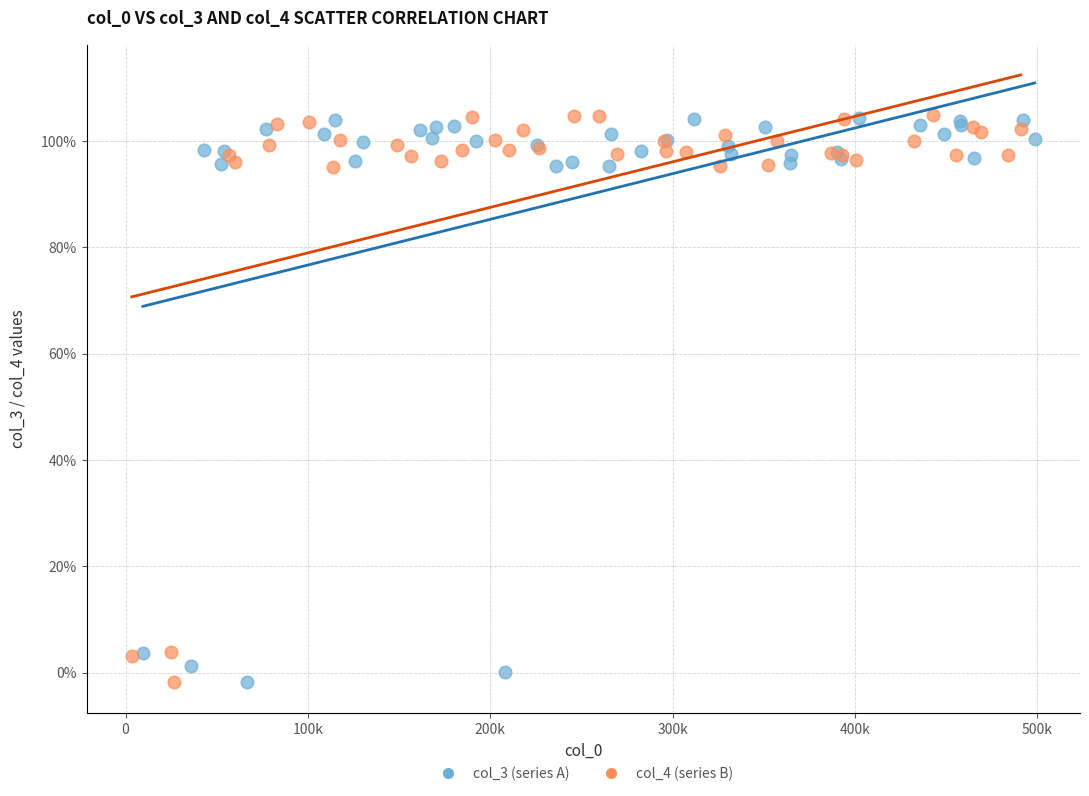

What are all the series names shown in the legend?

col_3 (series A), col_4 (series B)